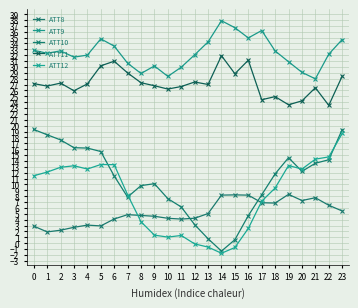

What value does the ATT10 series have at 8?

9.8